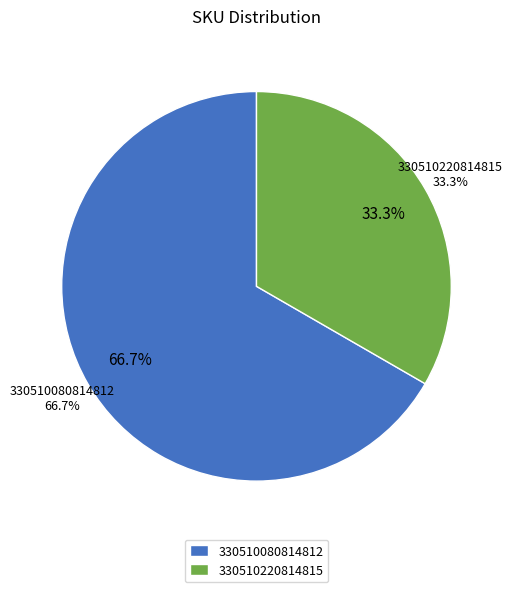

To the nearest percent, what is the combined percentage of 330510080814812 and 330510220814815?

100%